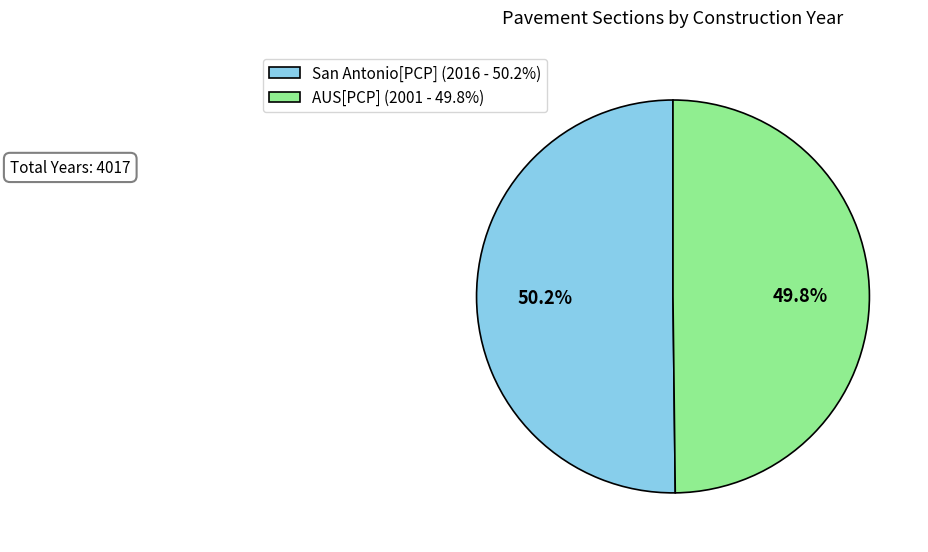

Does any single category account for the majority?

Yes